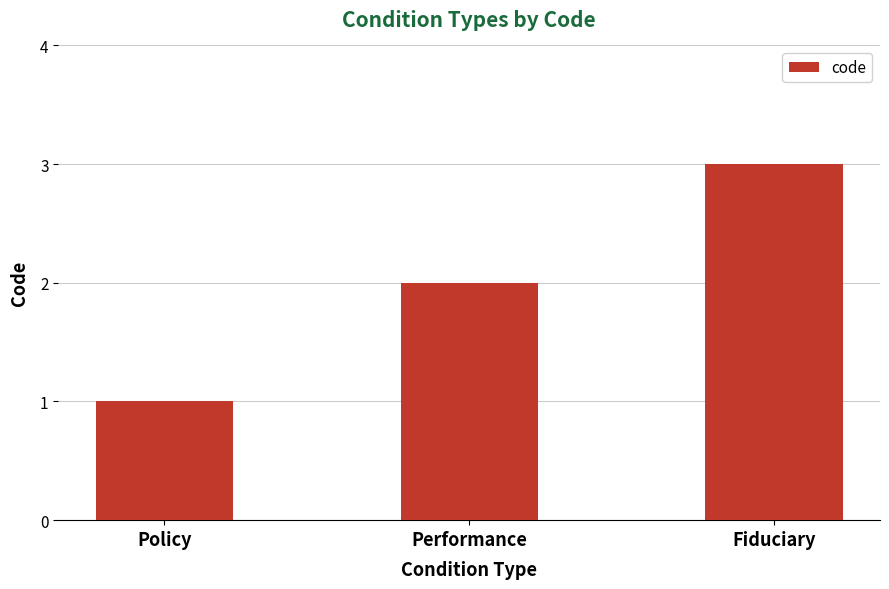

How many data points are less than 2?

1